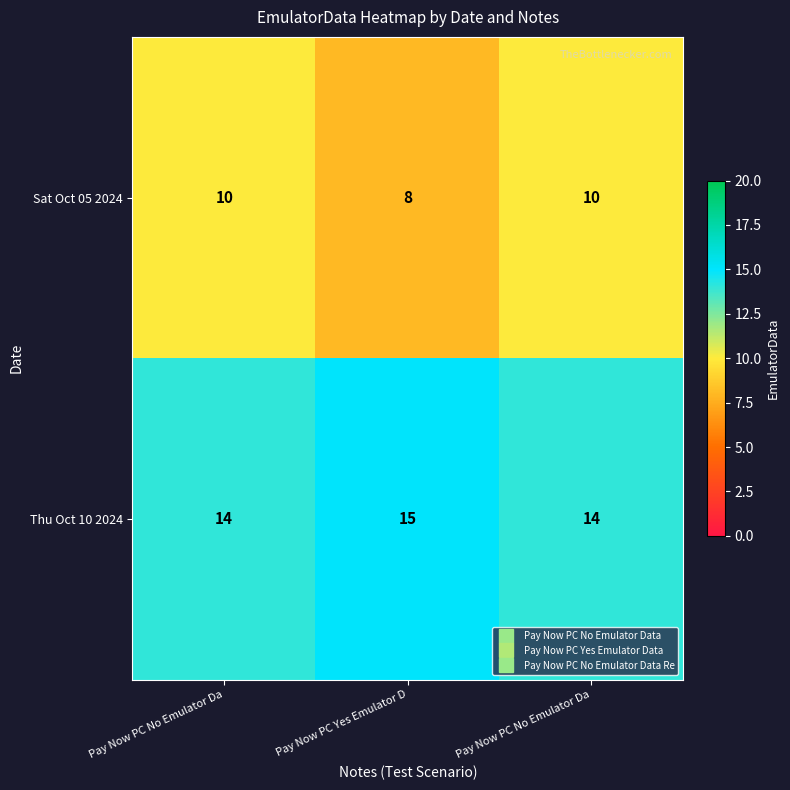

How many distinct data groups are displayed?

2